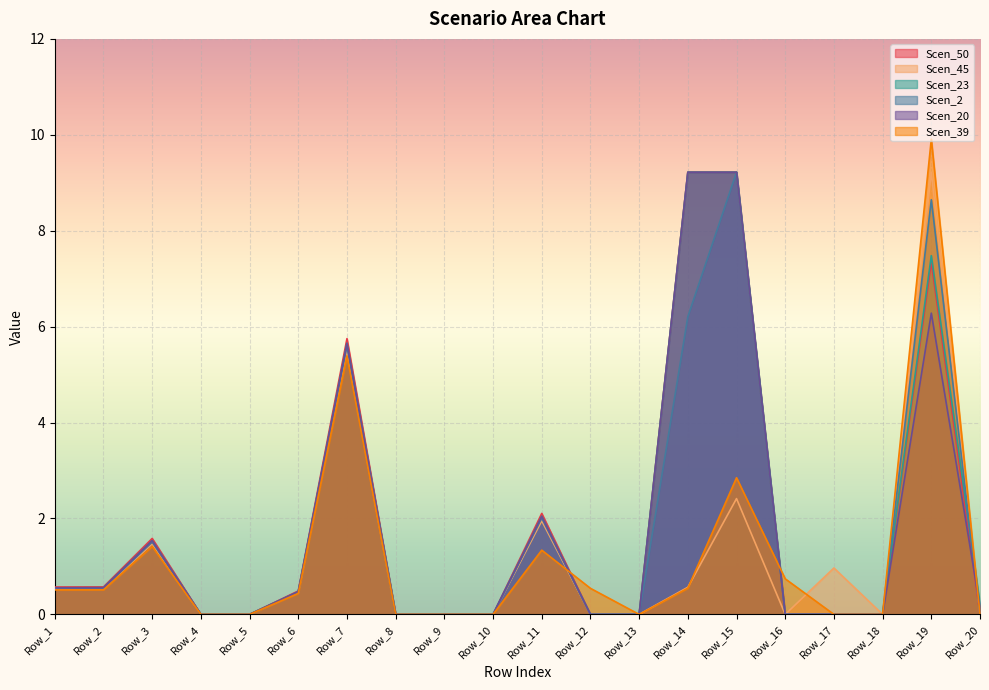

True or false: Scen_39 has more than 2 points higher than both neighbors.

True